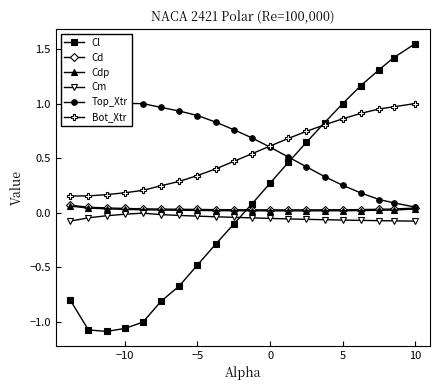

Is it true that Cl equals 1.7 at 5?

False